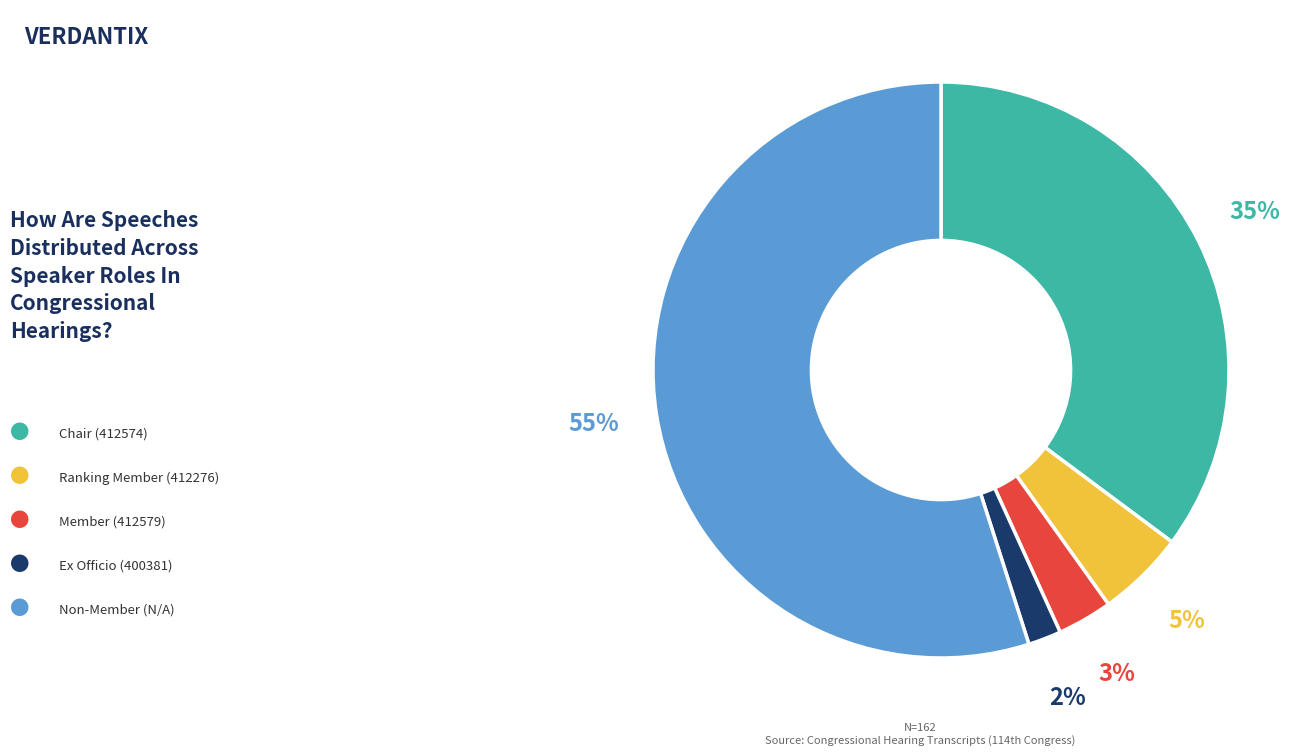

To the nearest percent, what is the average slice percentage?

20%